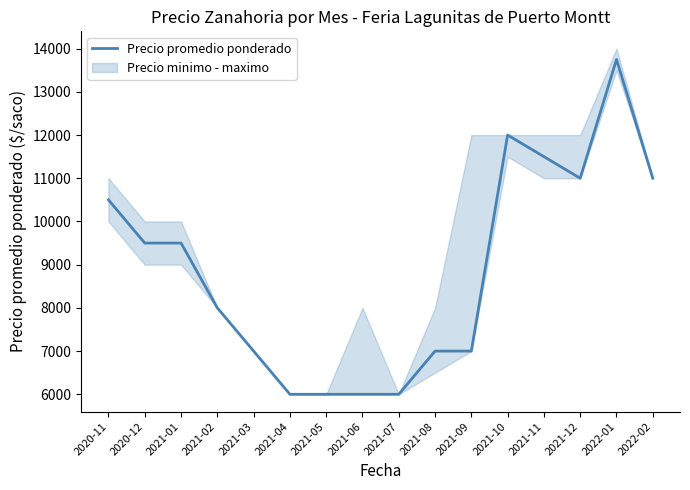

What is the label of the 3rd point from the left?

2021-01